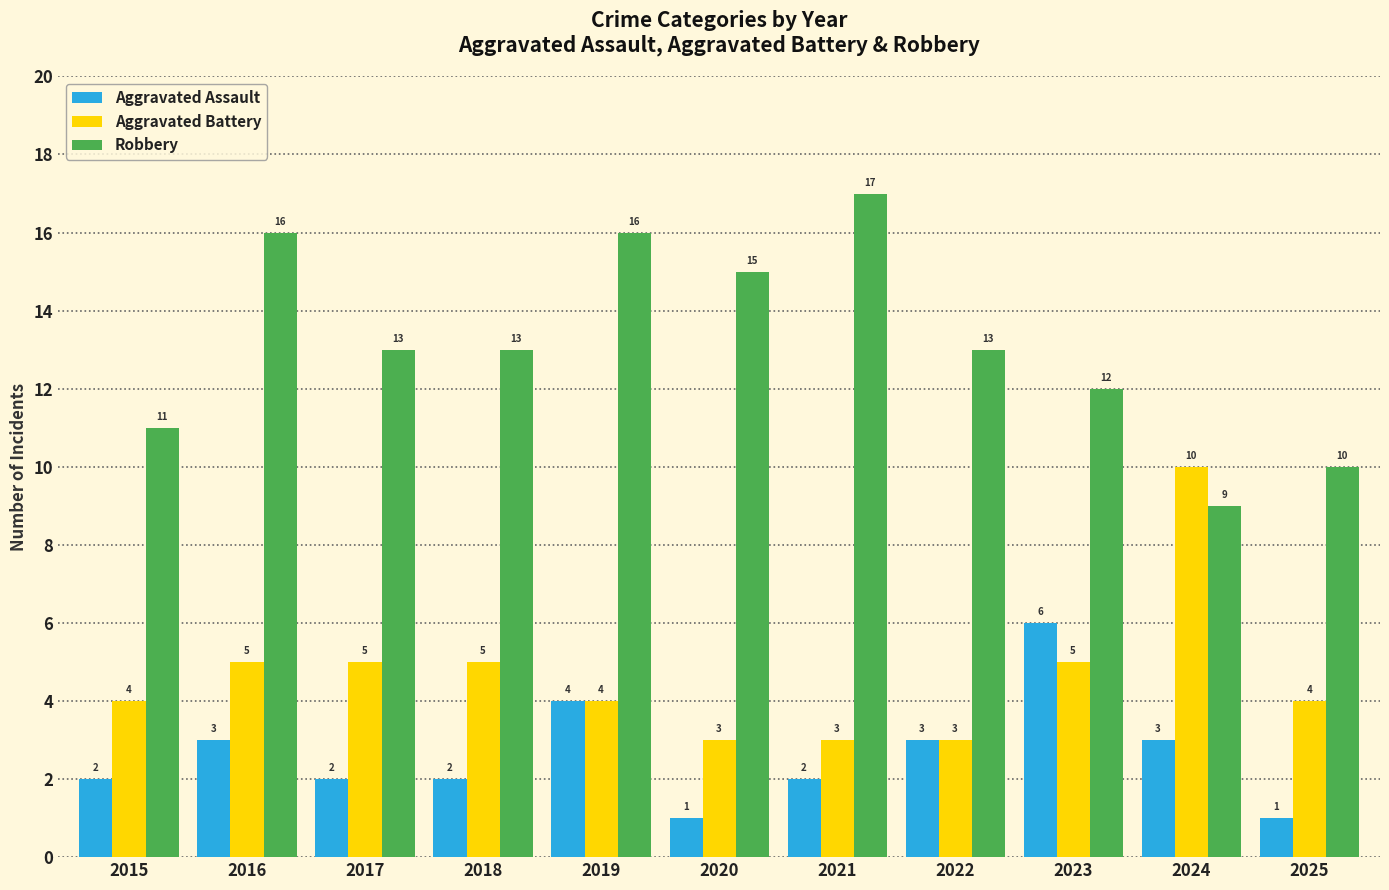

At 2020, list the series in order from largest to smallest.

Robbery, Aggravated Battery, Aggravated Assault